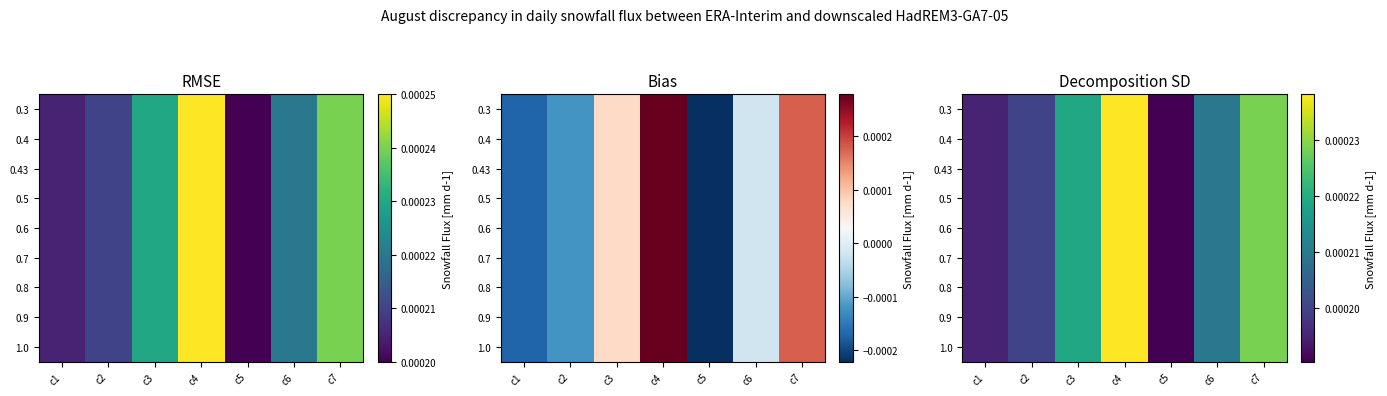

Which series changed the most between c1 and c4?

0.3